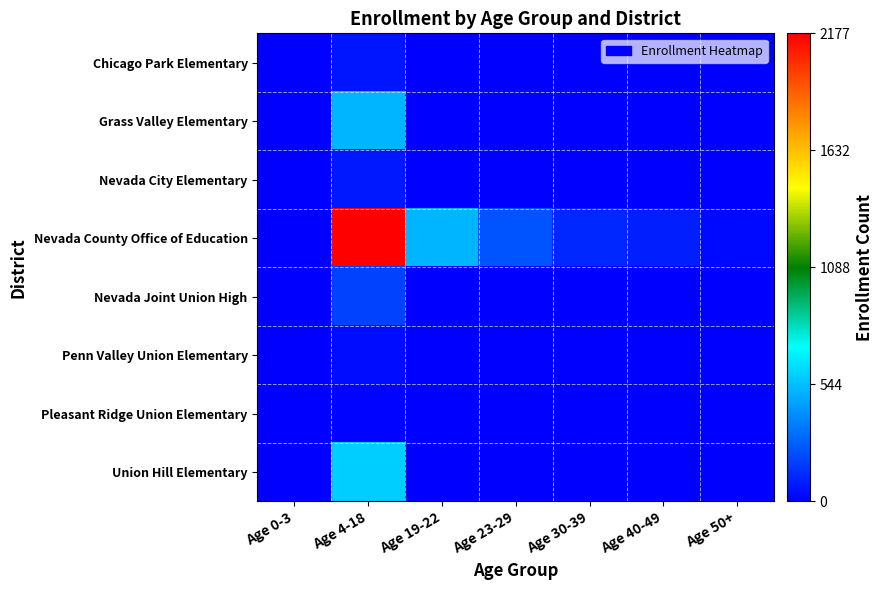

List the series in order of their peak value, lowest first.

Pleasant Ridge Union Elementary, Penn Valley Union Elementary, Chicago Park Elementary, Nevada City Elementary, Nevada Joint Union High, Grass Valley Elementary, Union Hill Elementary, Nevada County Office of Education